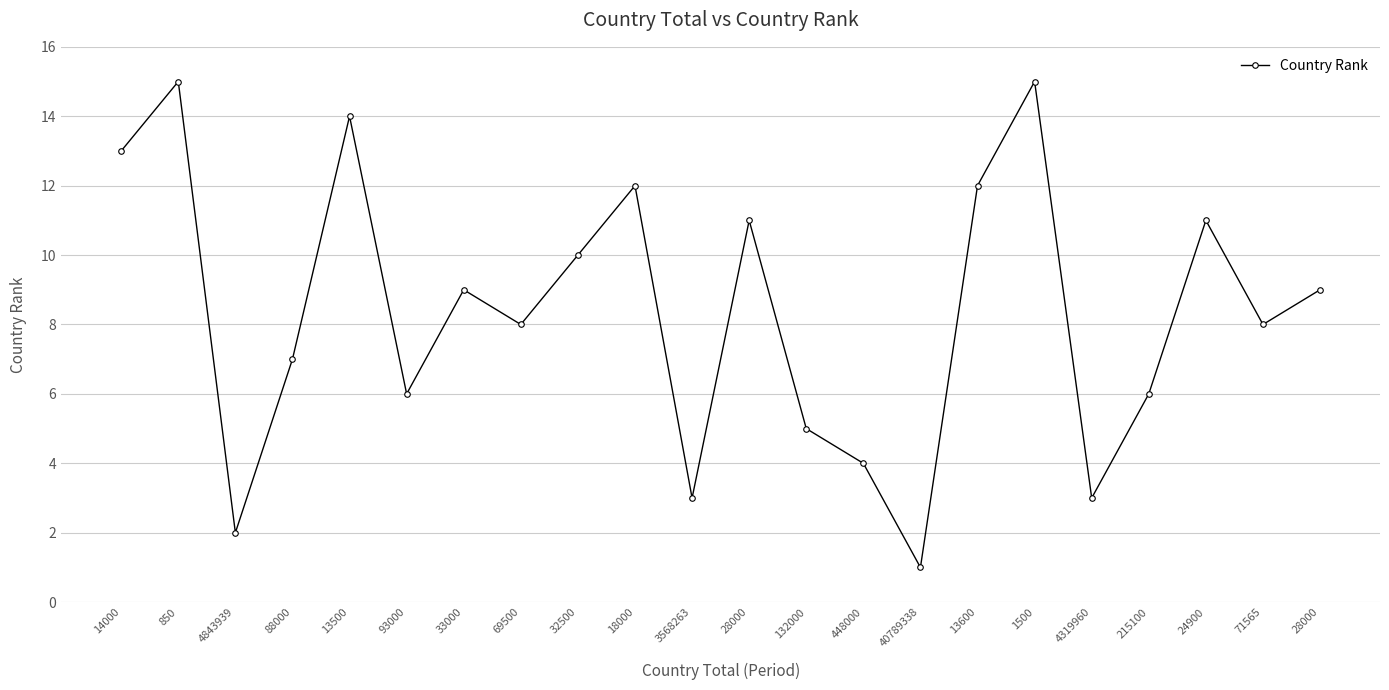

How many data points are less than 9?

11